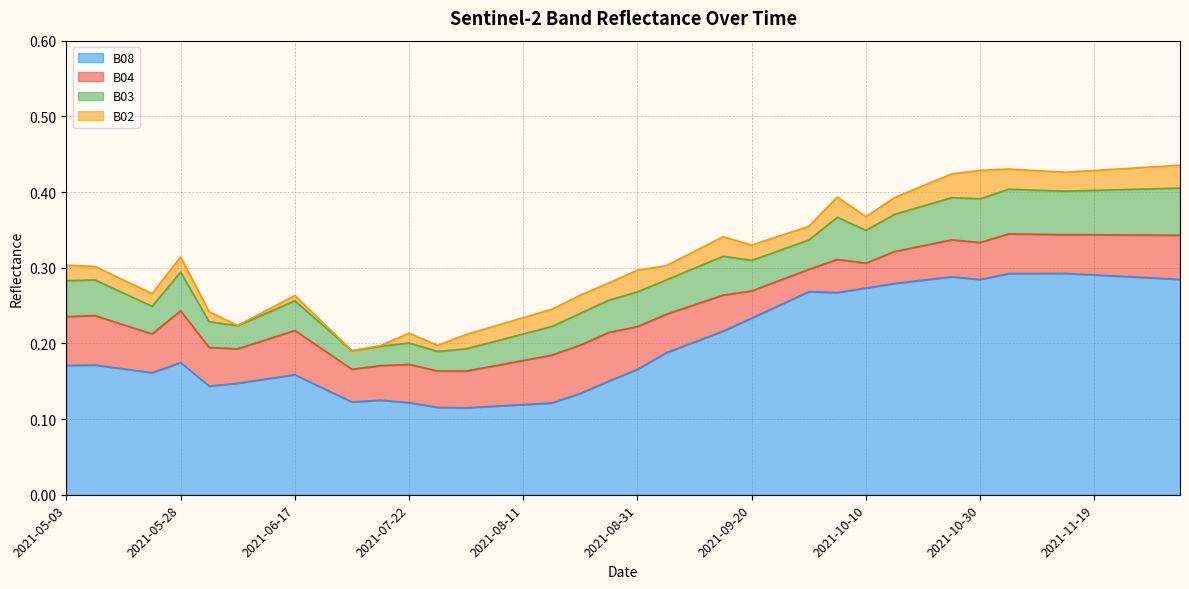

True or false: B03 has a value of 0.1 at 2021-06-02.

False